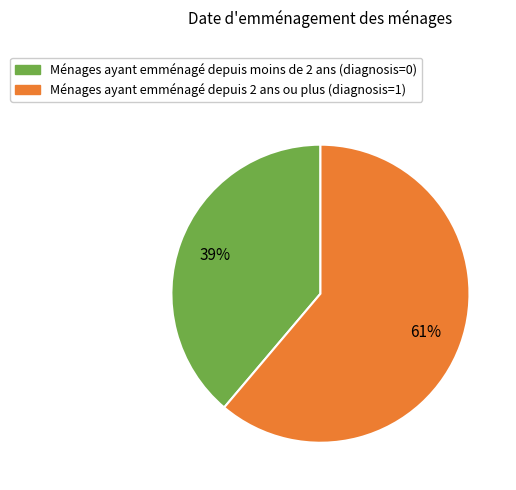

Is there a majority slice in this chart?

Yes